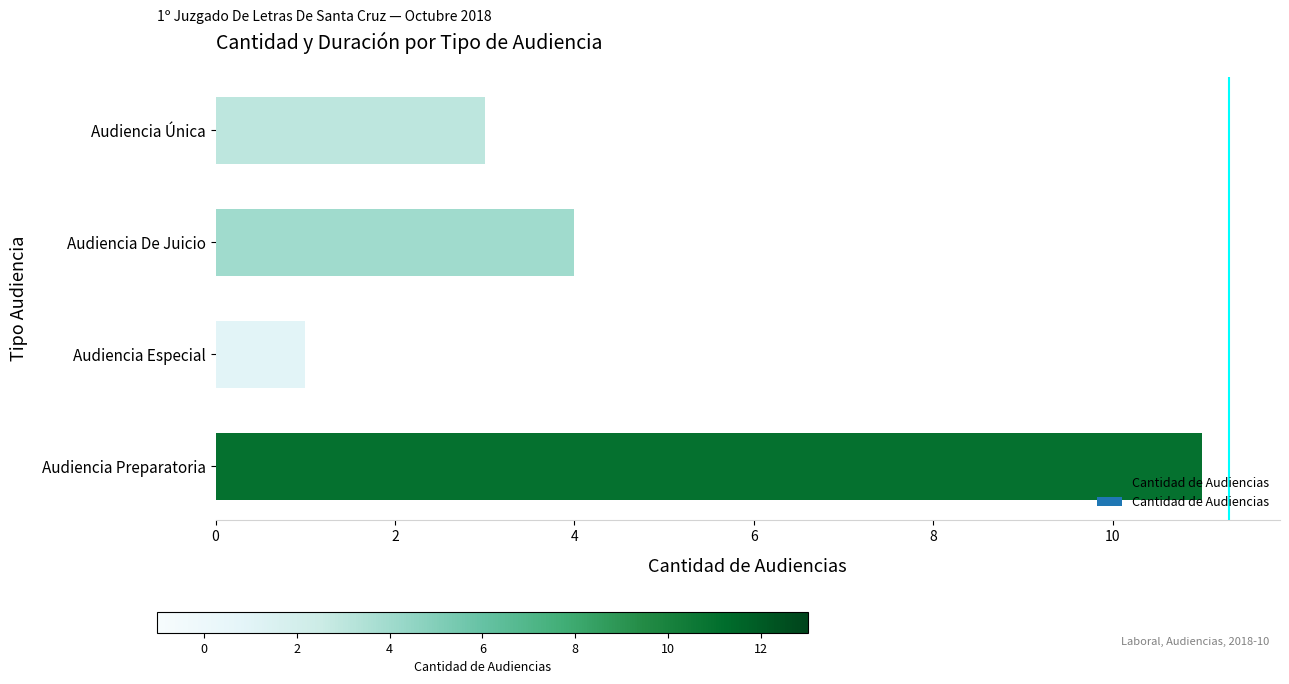

Reading top to bottom, list all the values displayed in this chart.

3	4	1	11